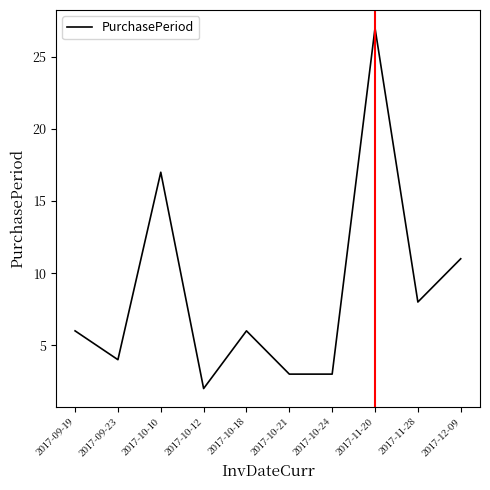

How many series are shown in this chart?

1